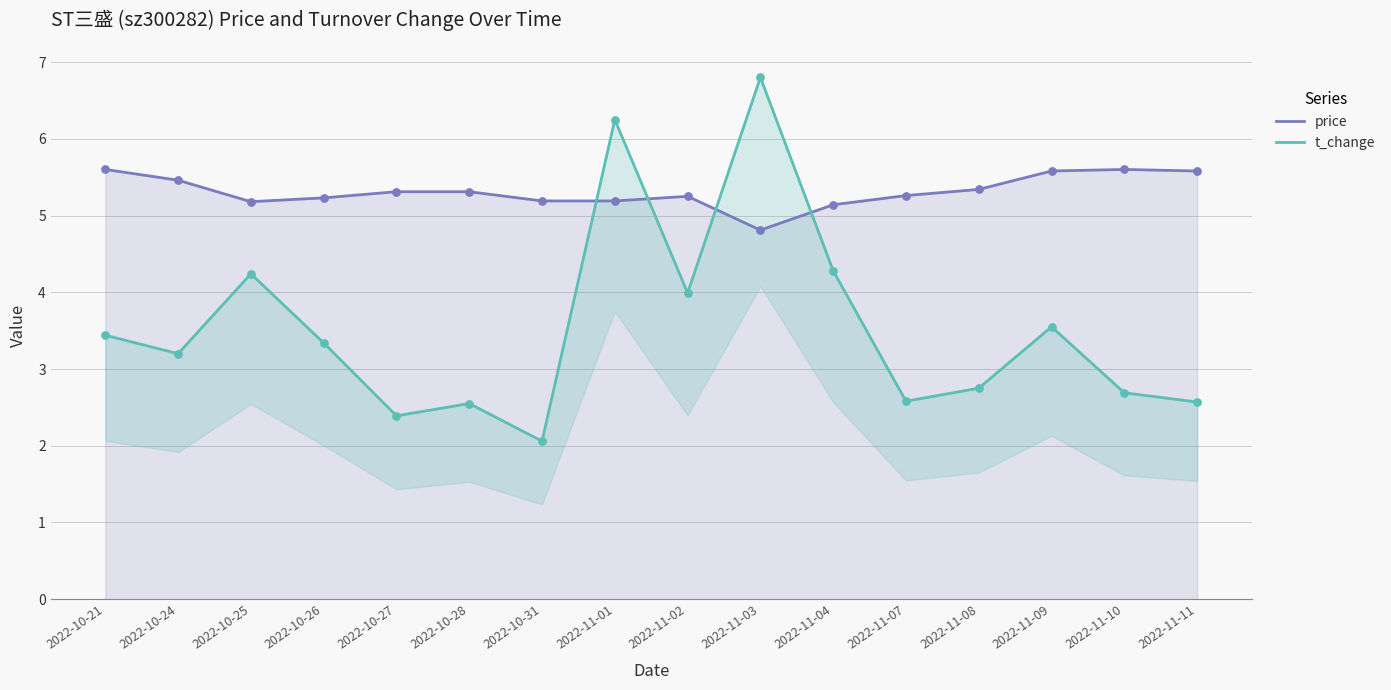

Is the value of price at 2022-10-24 greater than the value of t_change at 2022-10-21?

Yes